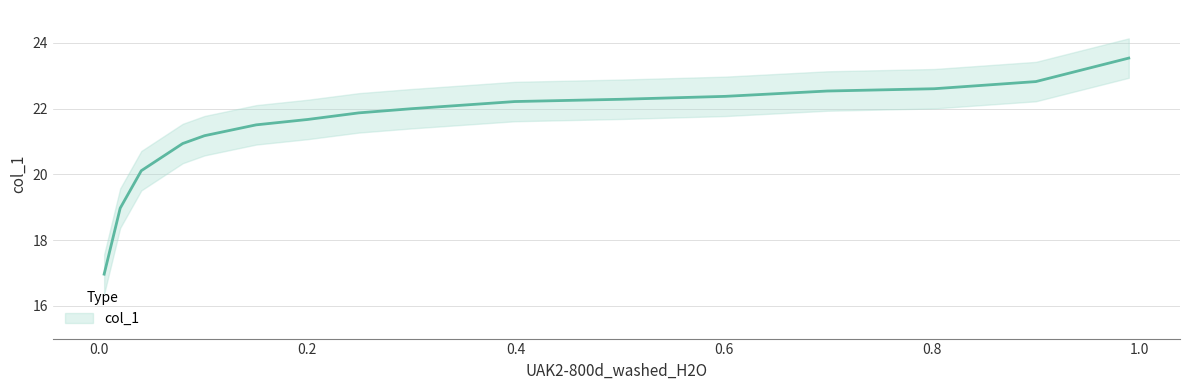

List the labels in order of value, largest first.

0.9894, 0.9001, 0.8025, 0.6996, 0.6016, 0.5022, 0.3993, 0.3498, 0.3002, 0.2495, 0.2003, 0.1508, 0.1012, 0.0802, 0.0404, 0.0201, 0.0047